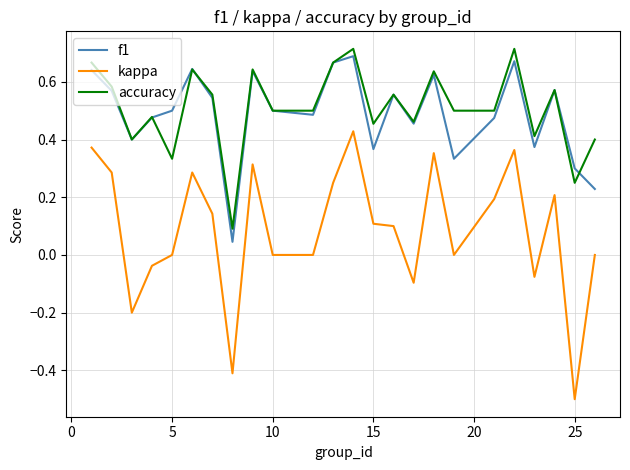

True or false: accuracy and kappa cross at least once.

False